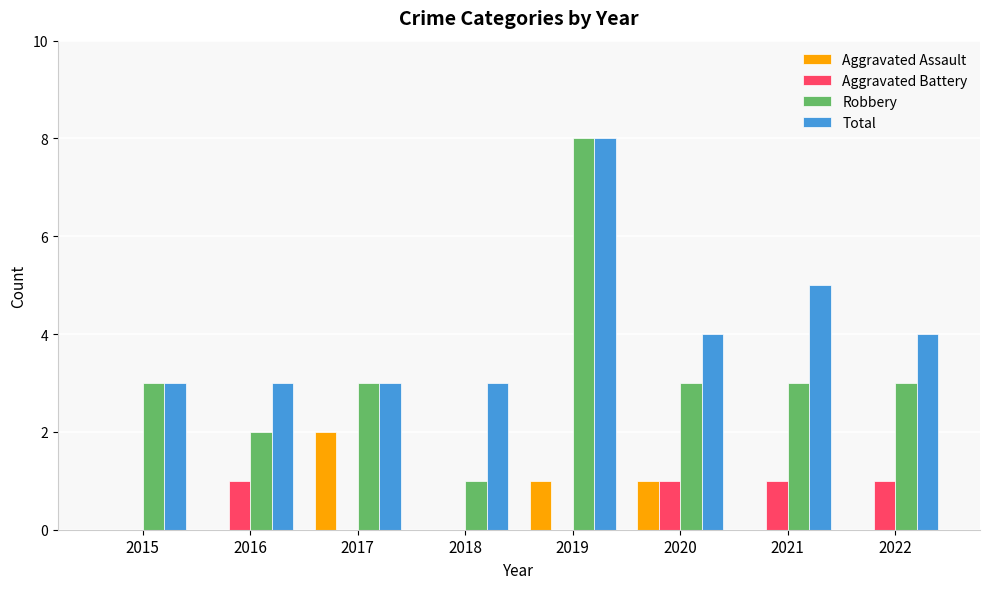

The Total series shows 5 at 2022. True or false?

False